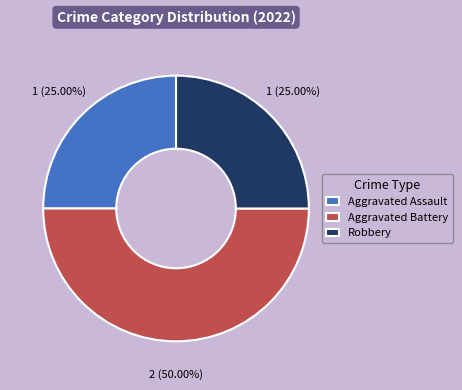

What percentage is the Aggravated Assault slice, to the nearest percent?

25%